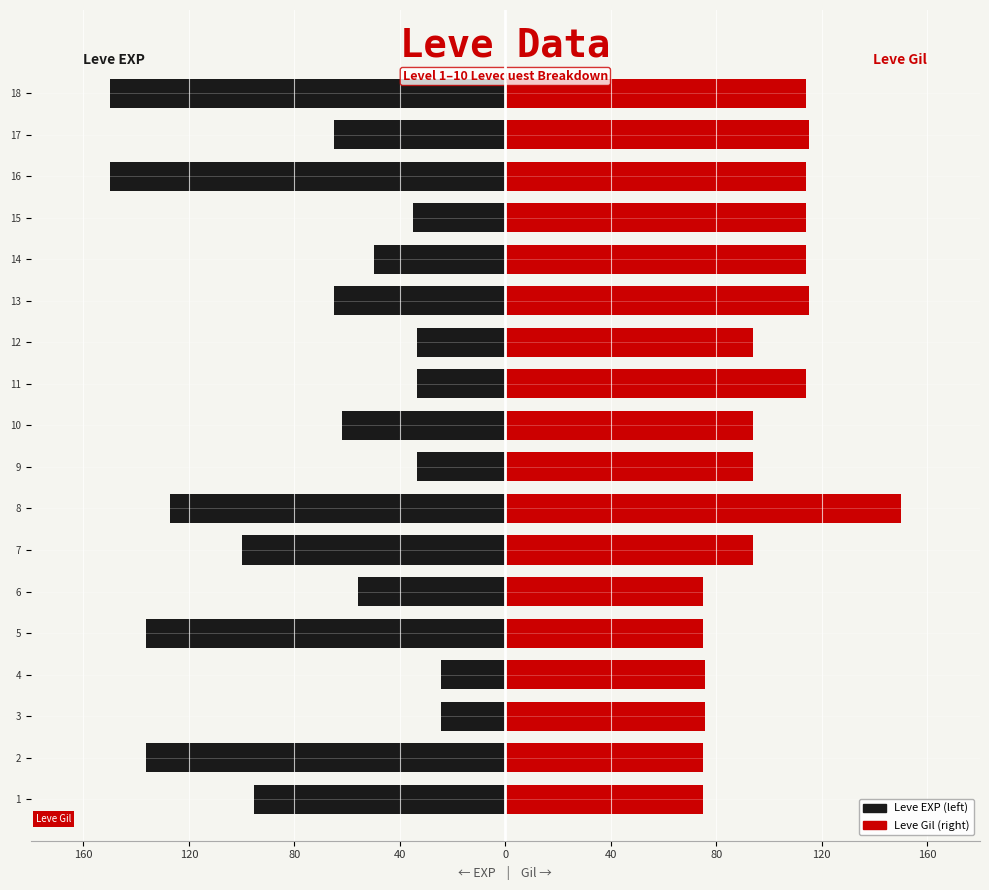

How many categories are shown in the chart?

18